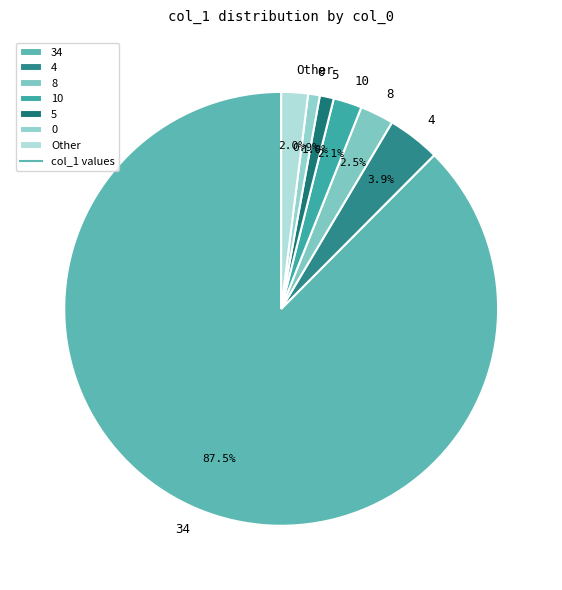

Does 4 account for over 50% of the chart?

No